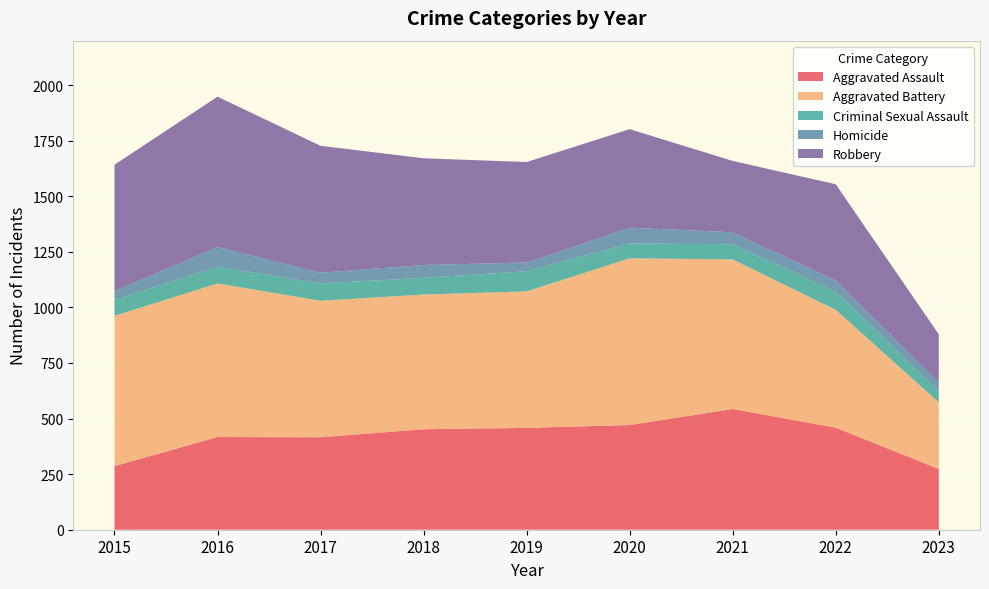

Reading left to right, what are all the values shown in this chart?

Aggravated Assault: 286	417	416	452	458	471	543	459	273
Aggravated Battery: 676	691	614	606	614	750	673	530	300
Criminal Sexual Assault: 72	75	78	75	91	67	68	83	51
Homicide: 39	89	48	58	39	71	54	49	39
Robbery: 569	676	571	480	452	443	321	433	216